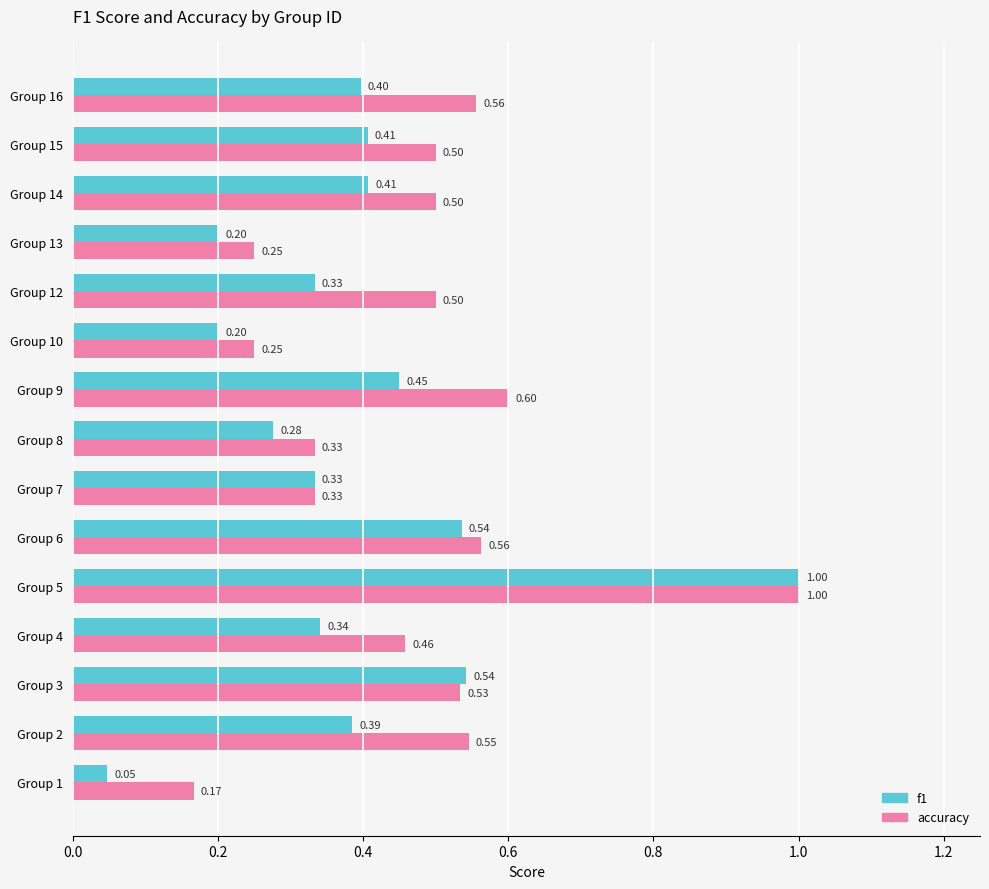

What is the difference between the maximum and minimum values in the f1 series?

1.0